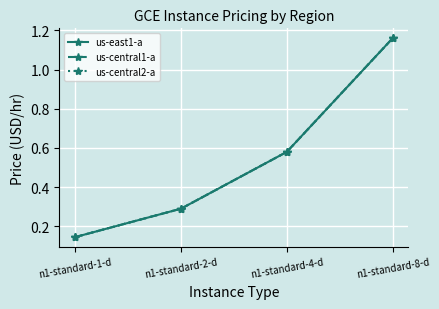

What is the sum of all us-central1-a values?

2.2